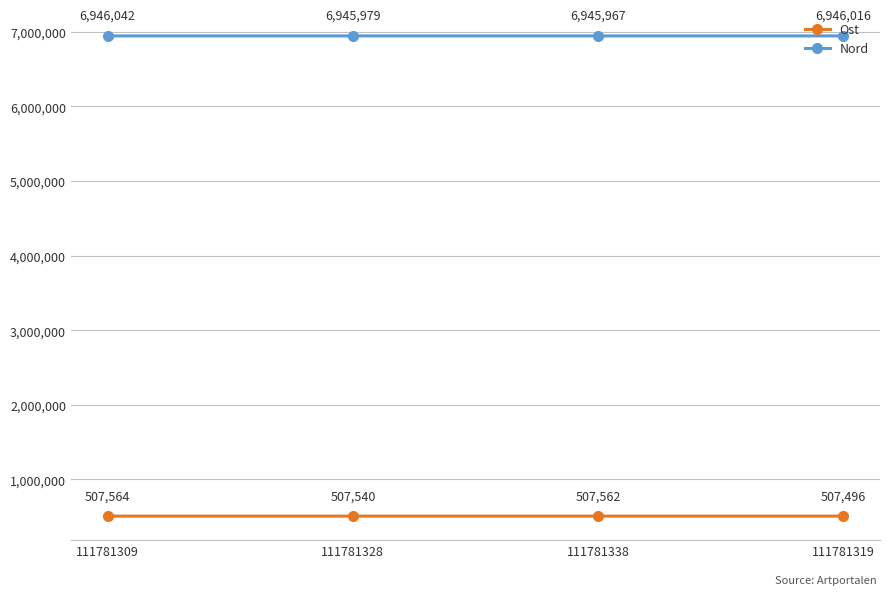

What are all the series names shown in the legend?

Ost, Nord